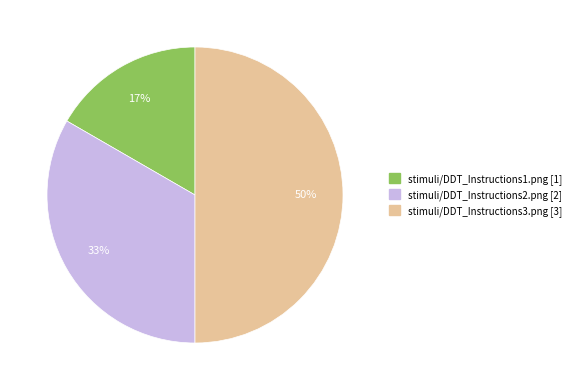

What is the largest slice in the pie chart?

stimuli/DDT_Instructions3.png